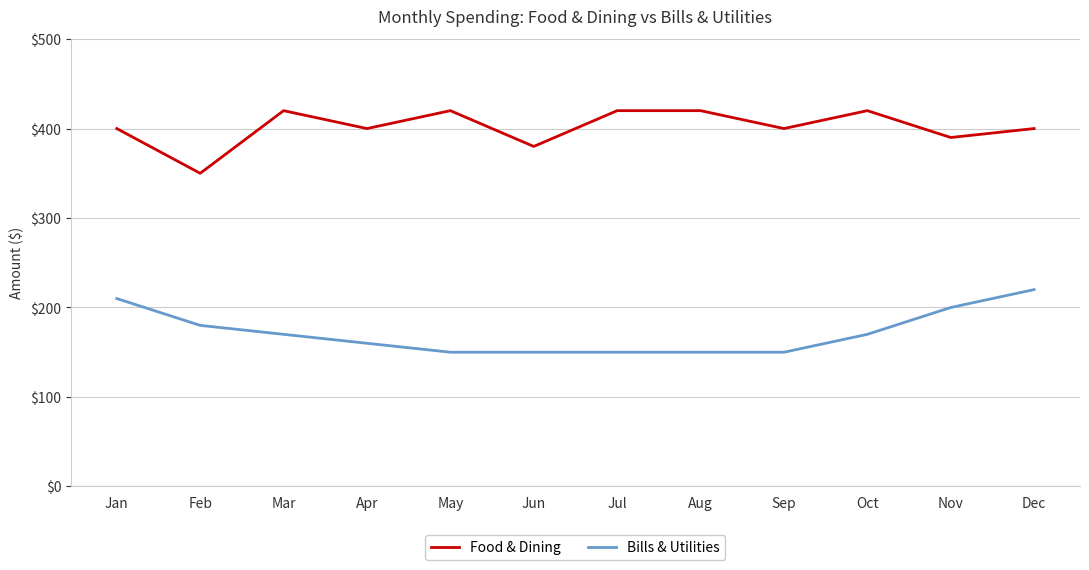

What is the average value of the Bills & Utilities series?

172